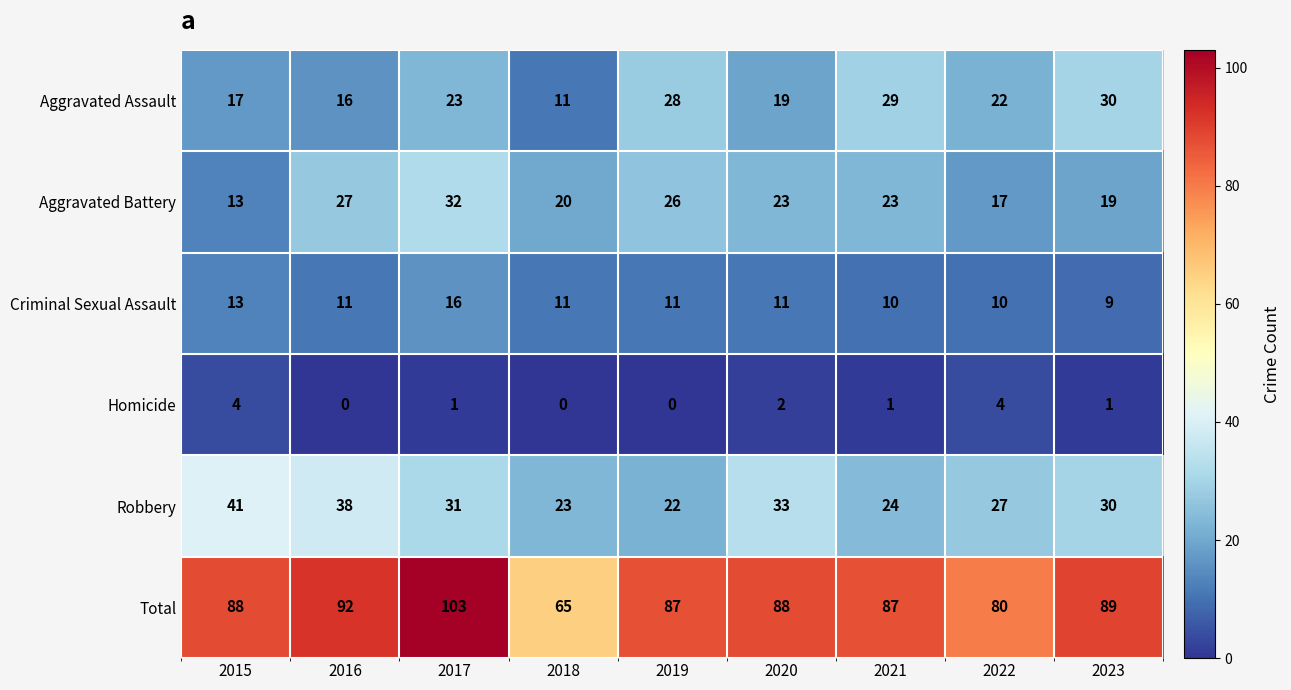

List the series in order of their peak value, lowest first.

Homicide, Criminal Sexual Assault, Aggravated Assault, Aggravated Battery, Robbery, Total